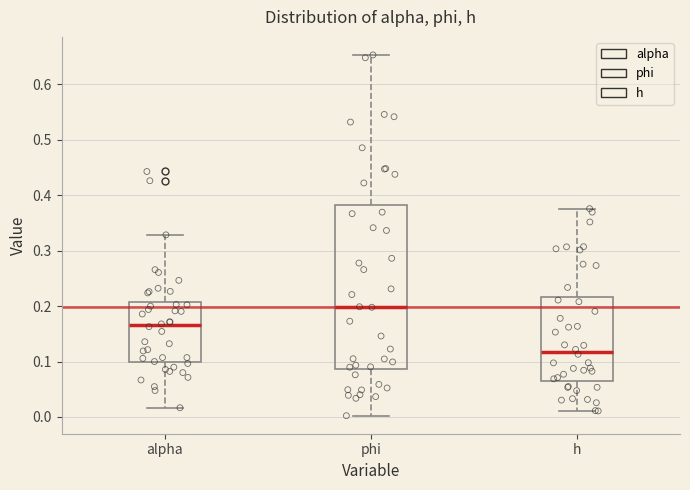

Where does the lower whisker of the box for phi end on the y-axis? The values are not printed on the chart, so give them approximately, as read against the axis.

0.00